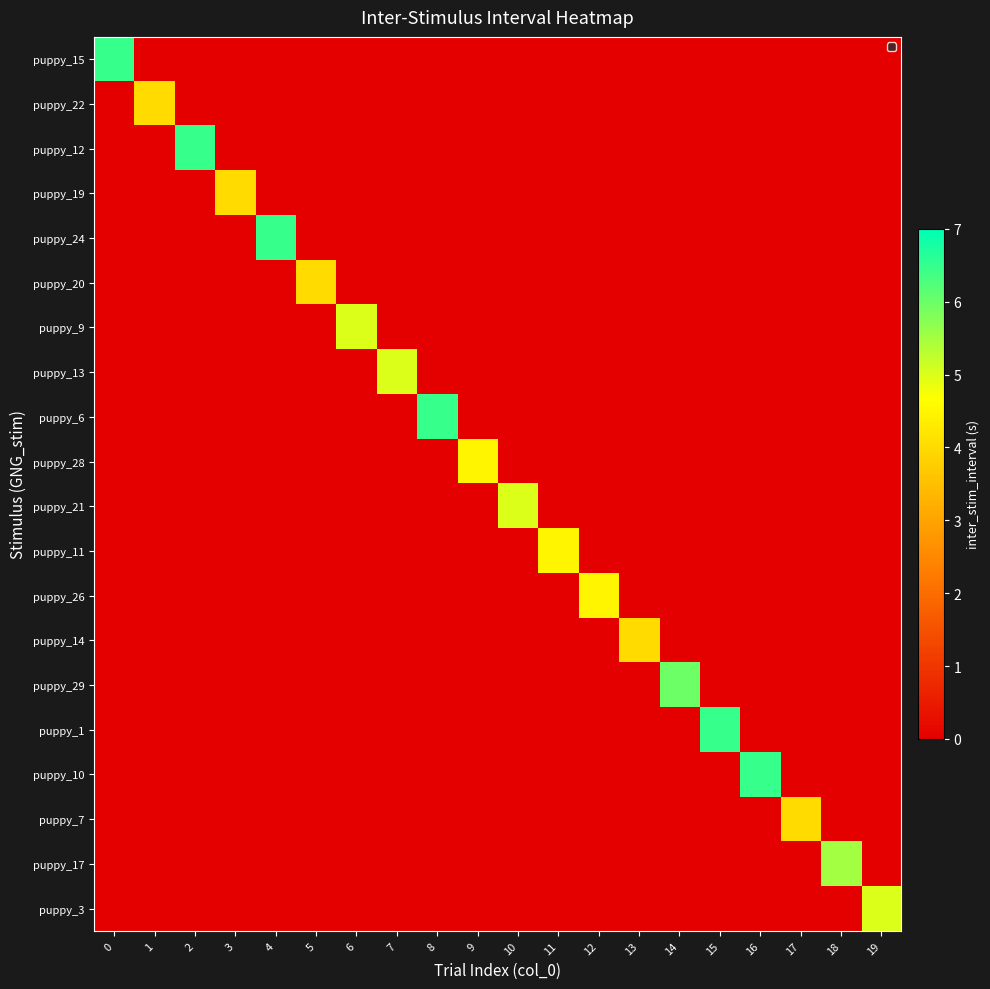

Between 0 and 2, which series saw the biggest shift?

puppy_15